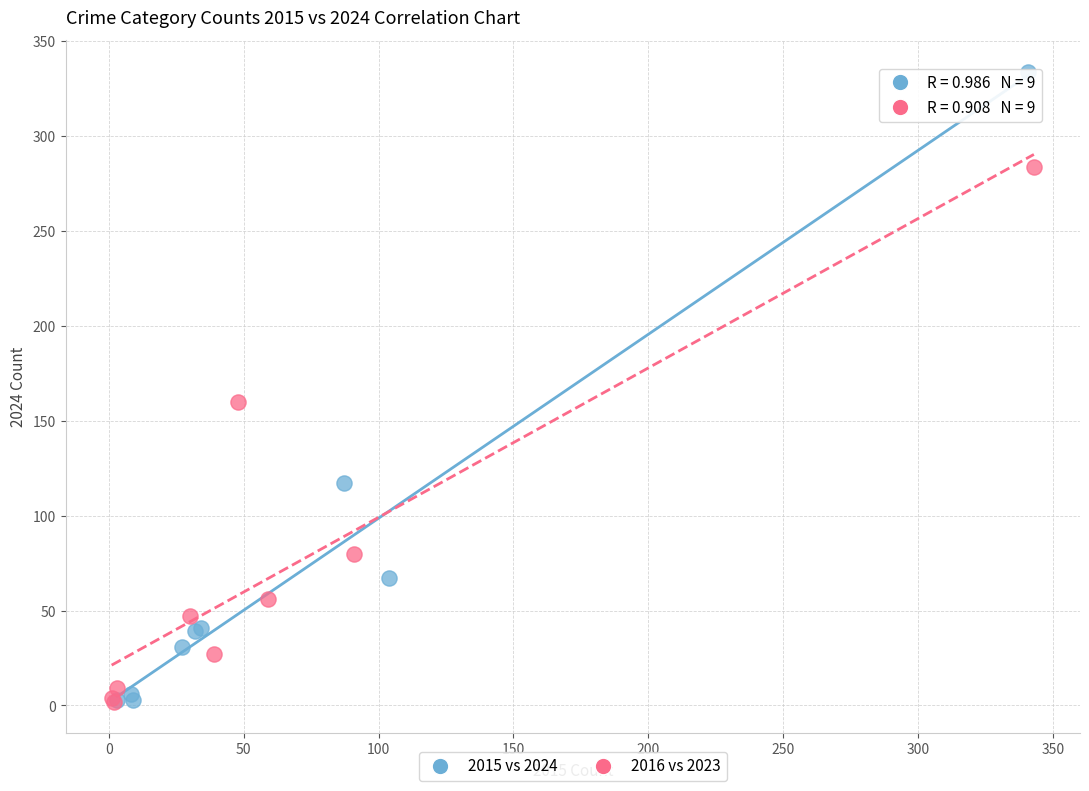

Which series has the largest Y range (max minus min)?

2015 vs 2024